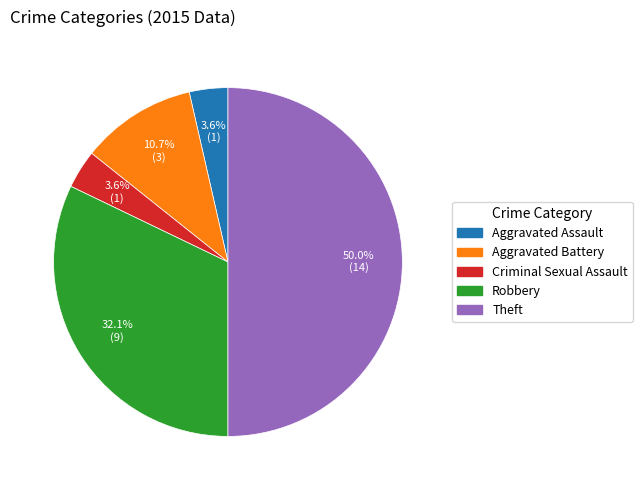

Is Criminal Sexual Assault the majority of the pie?

No